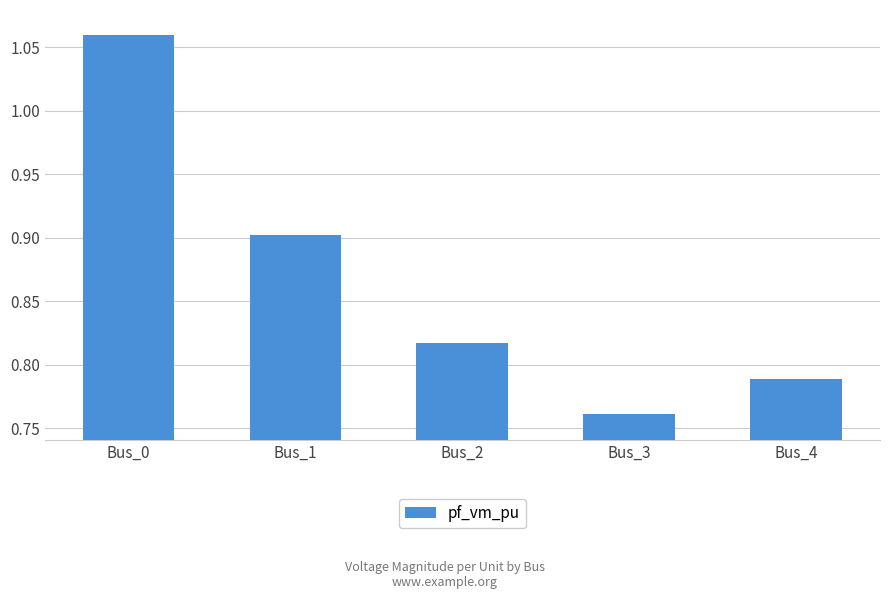

What is the difference between the maximum and minimum values?

0.3